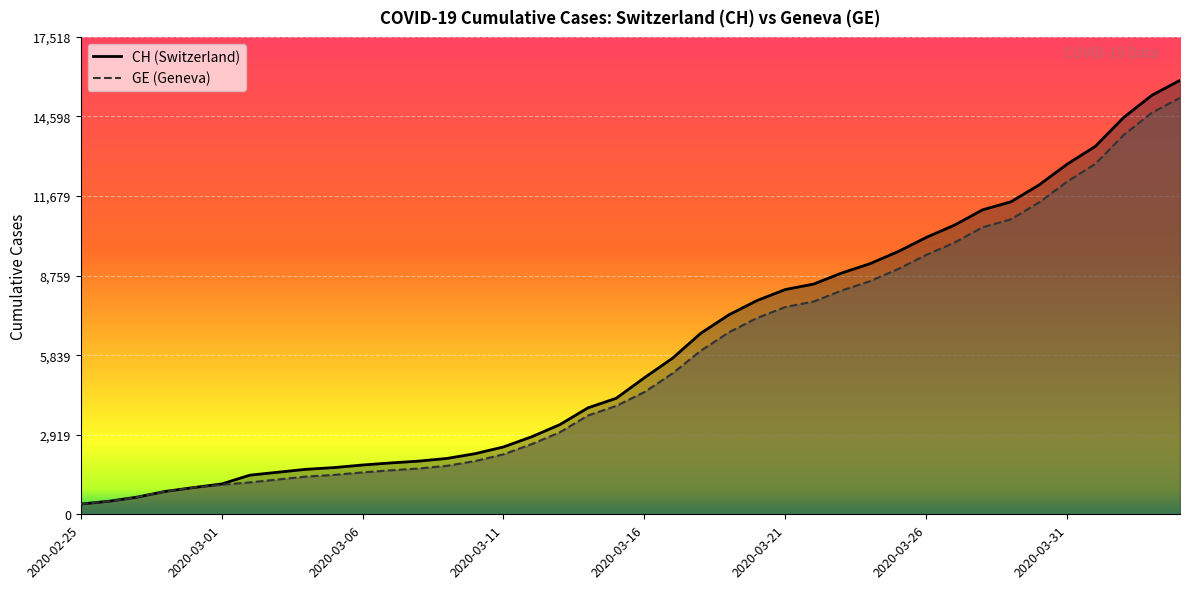

At which label does CH first exceed 5012?

2020-03-17